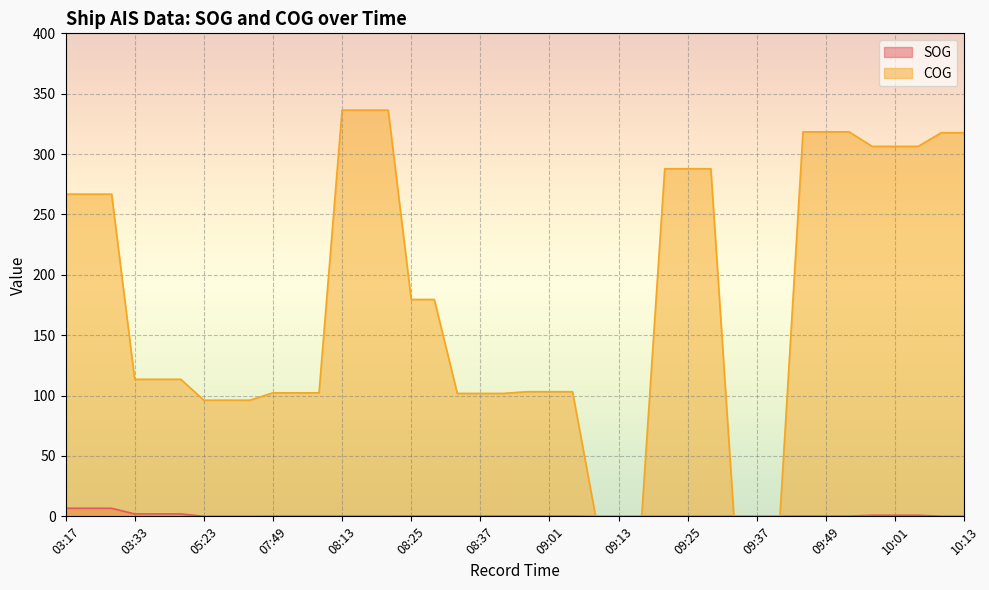

Which series has the largest total across all categories?

COG